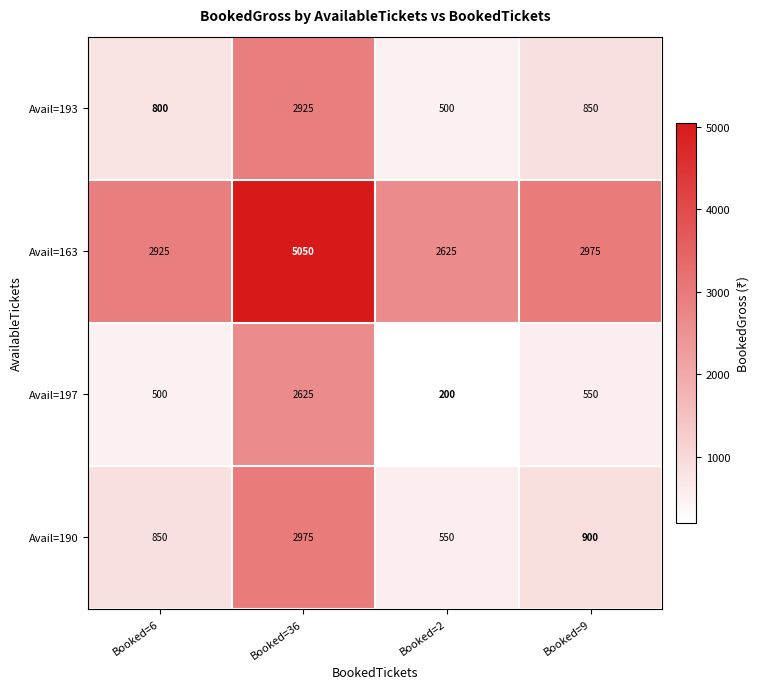

Which series has the largest total across all categories?

Avail=163